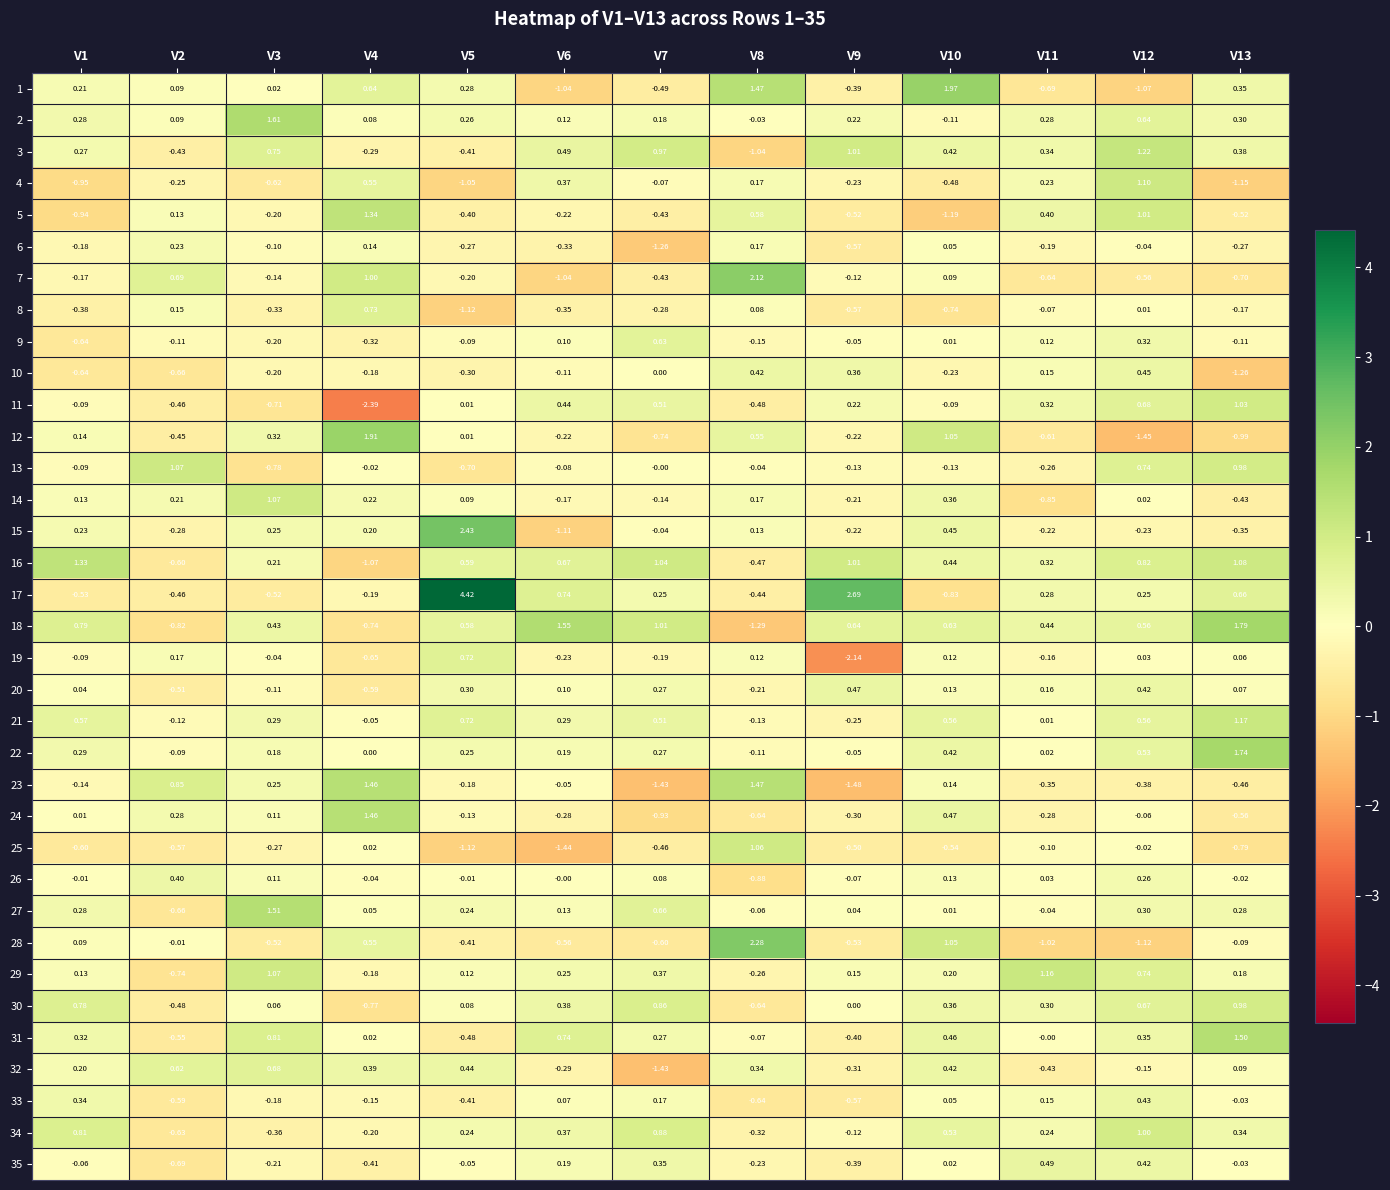

Is the value of 22 at V7 greater than the value of 28 at V3?

Yes